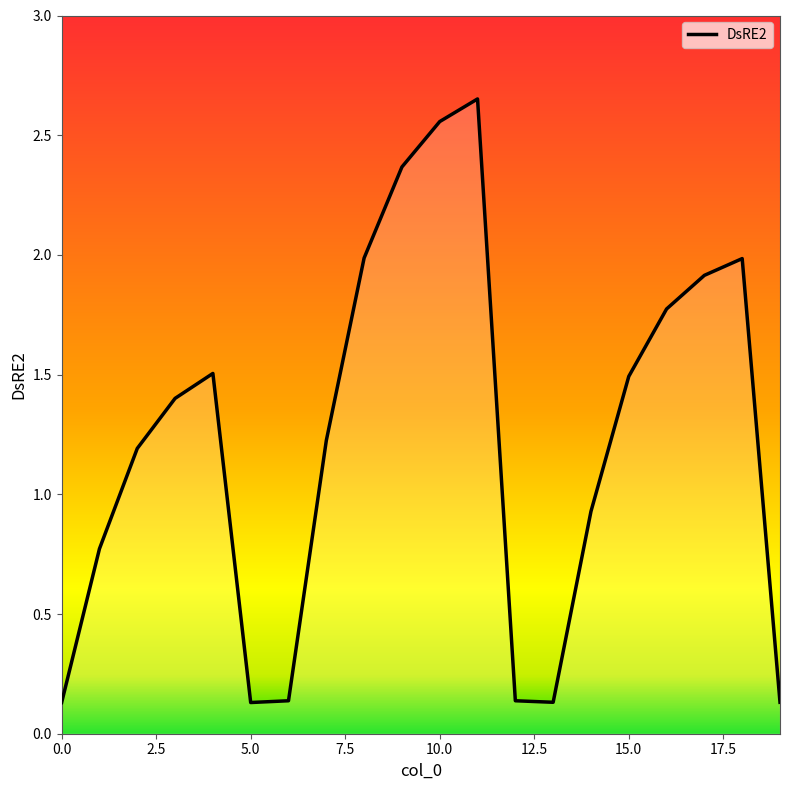

What is the value of the 6th point from the left?

0.1